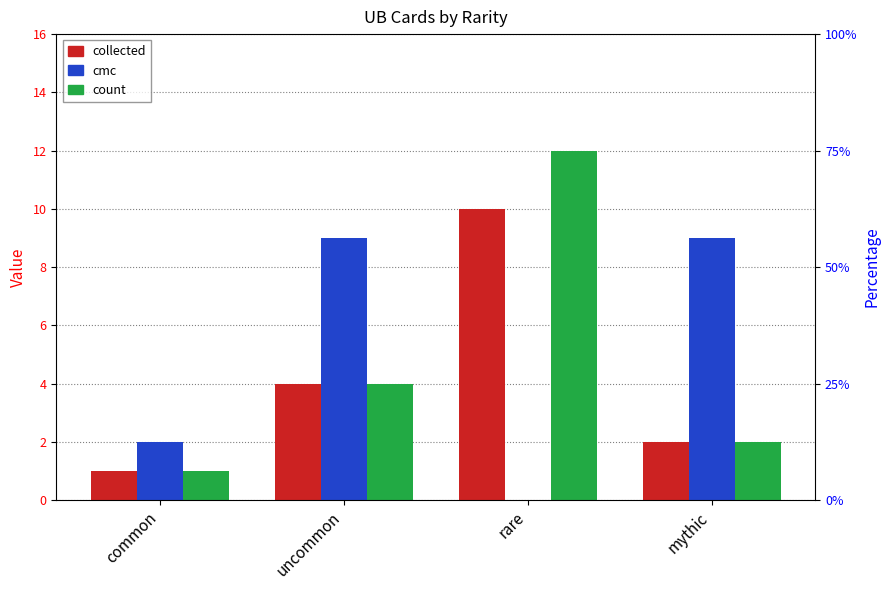

Rank the series by their average value, from lowest to highest.

collected, count, cmc